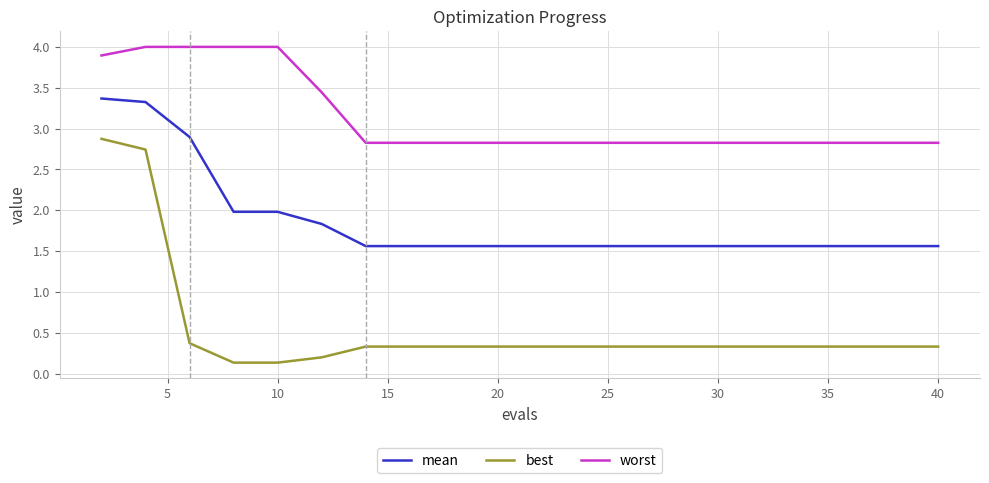

Which series has the largest total across all categories?

worst